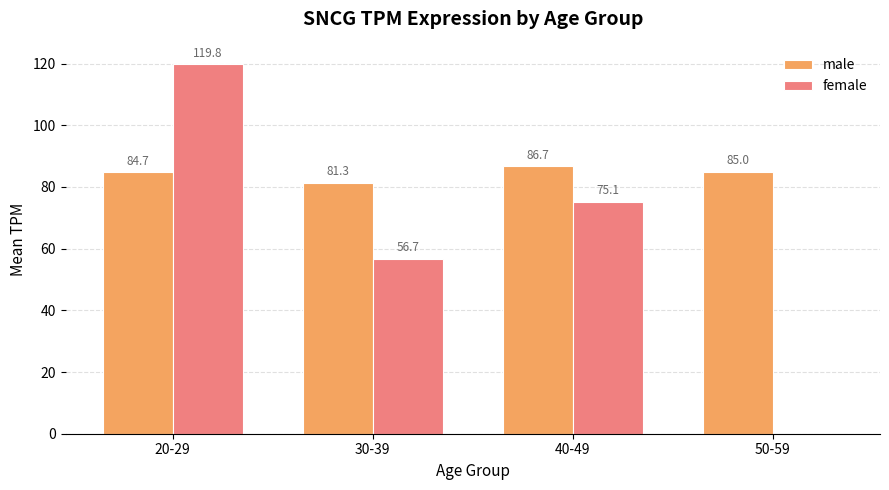

Is the value of female at 40-49 greater than the value of male at 30-39?

No